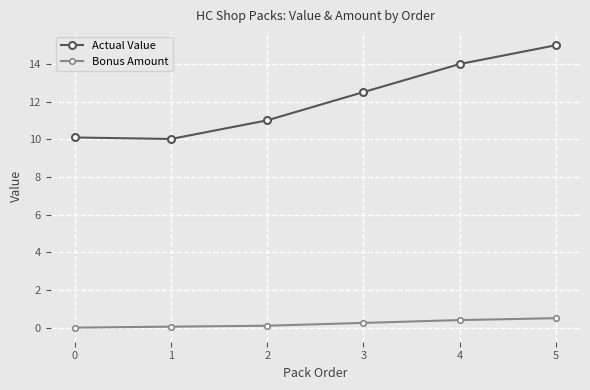

What is the sum of all Actual Value values?

72.6